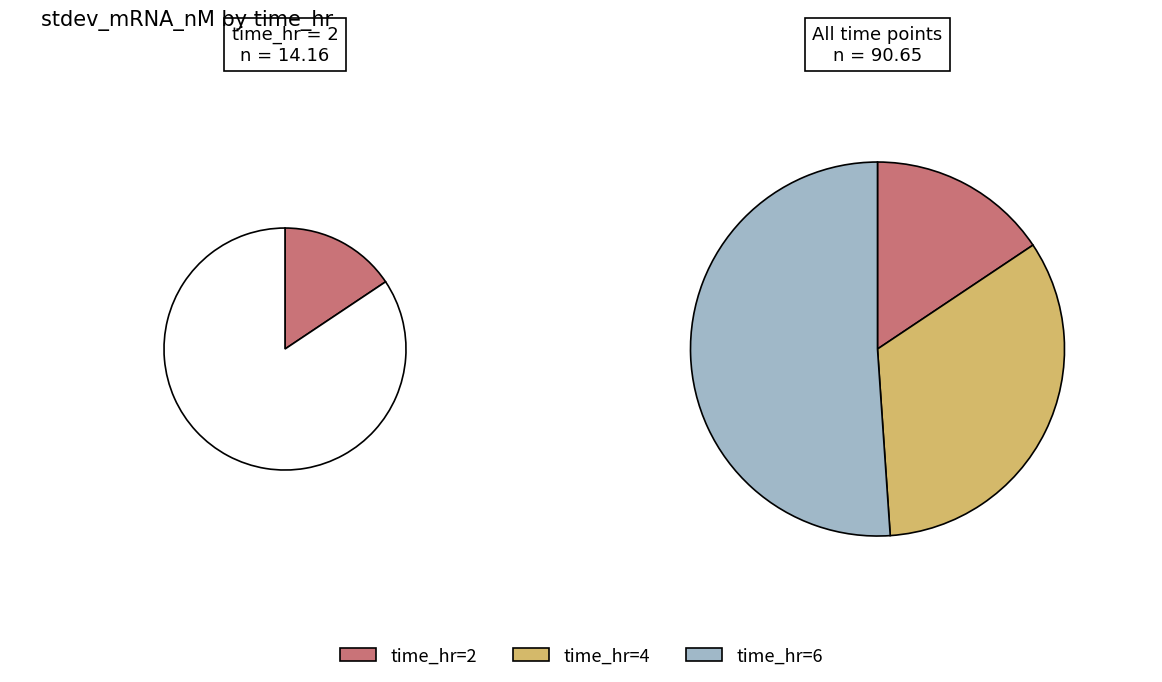

Count the number of slices in the pie.

3